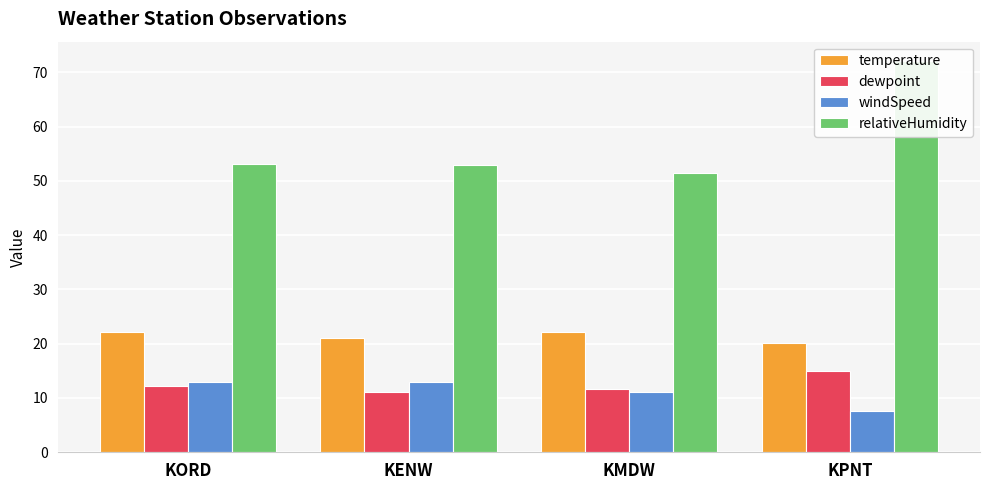

Is it true that windSpeed equals 4.5 at KENW?

False